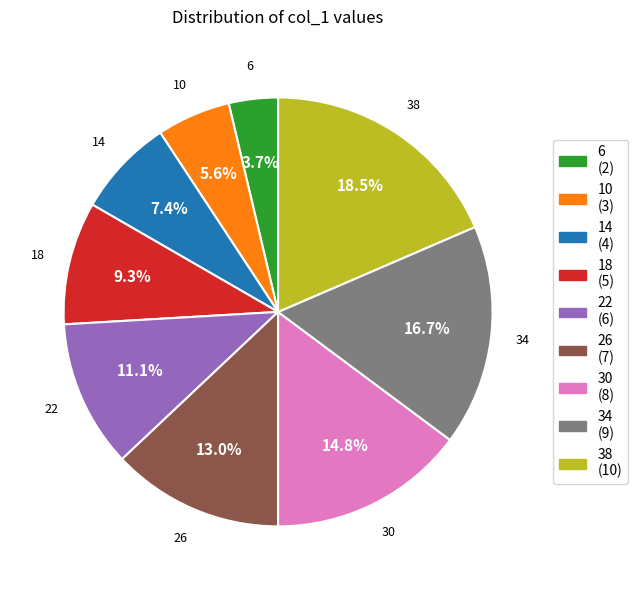

To the nearest percent, what is the combined percentage of 34 and 14?

24%